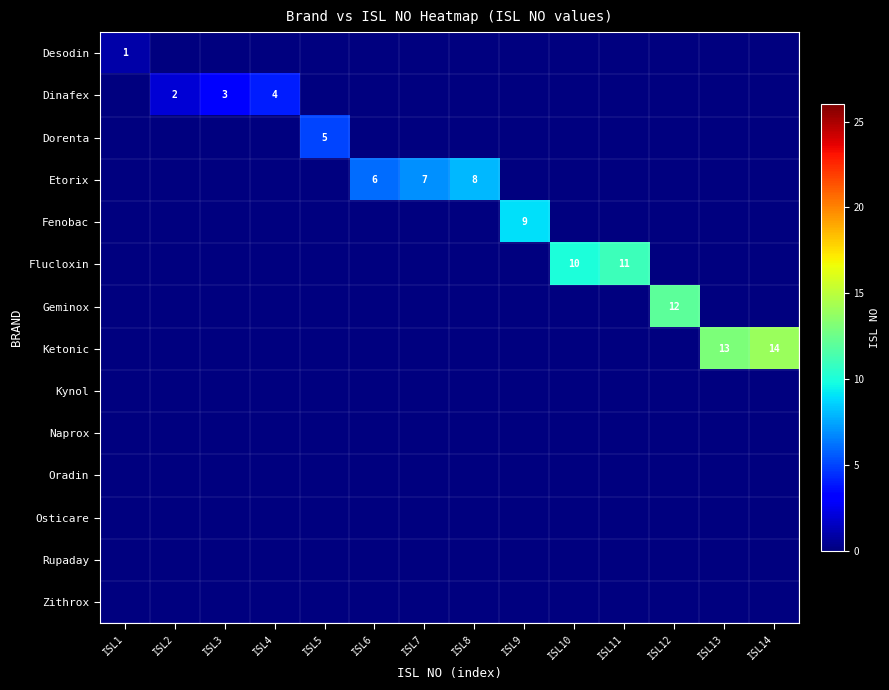

Which series has the largest range (max minus min)?

Ketonic